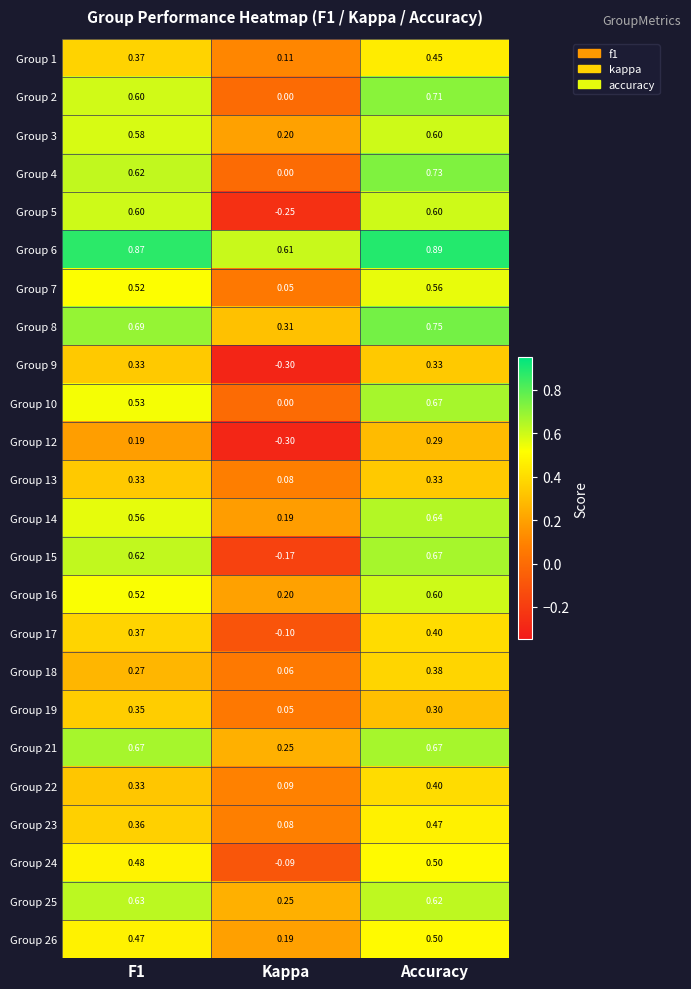

At which category is the sum across all series the highest?

Accuracy